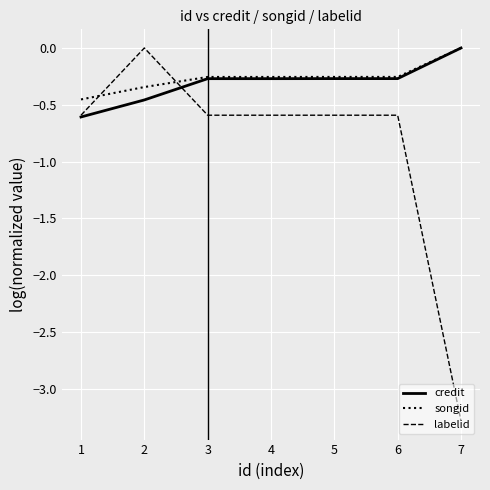

Which series has the largest total across all categories?

songid